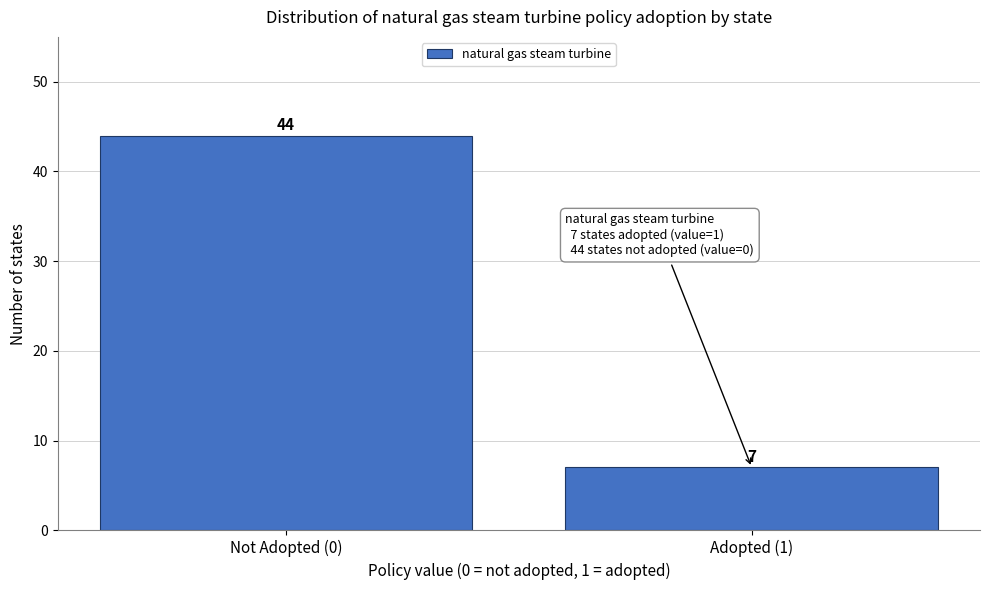

Reading left to right, transcribe all the data shown in this chart.

44	7